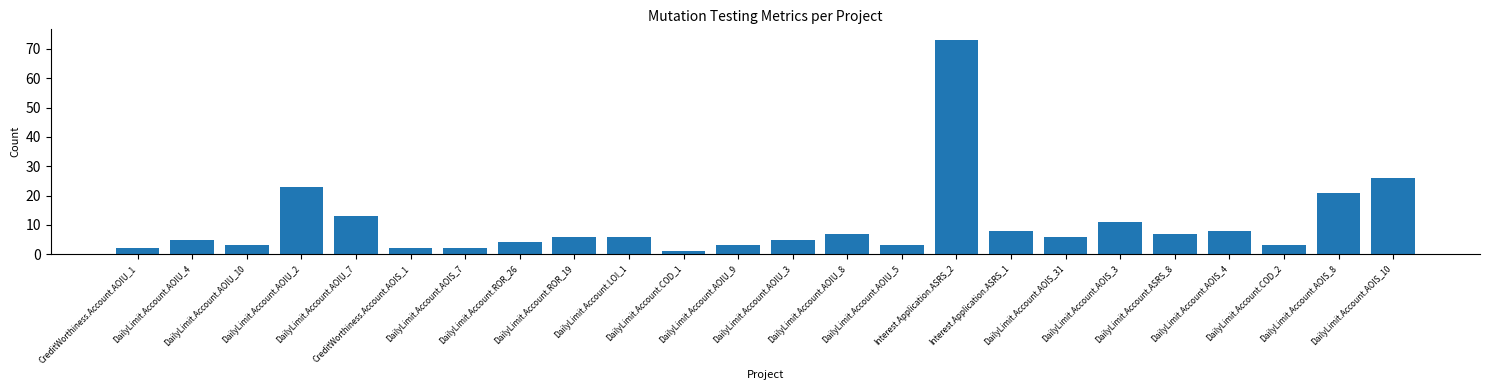

What is the difference between the maximum and second lowest values?

71